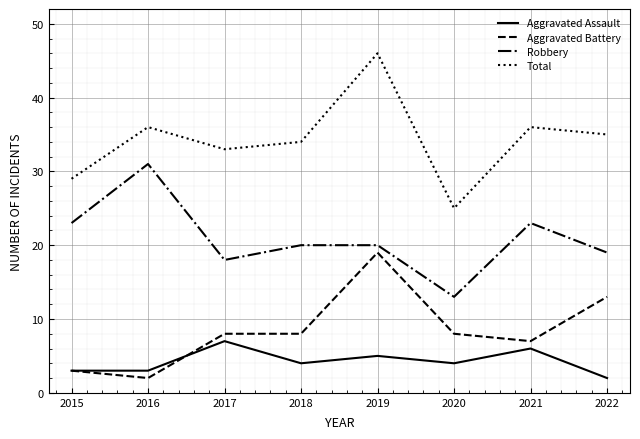

What is the average value of the Total series?

34